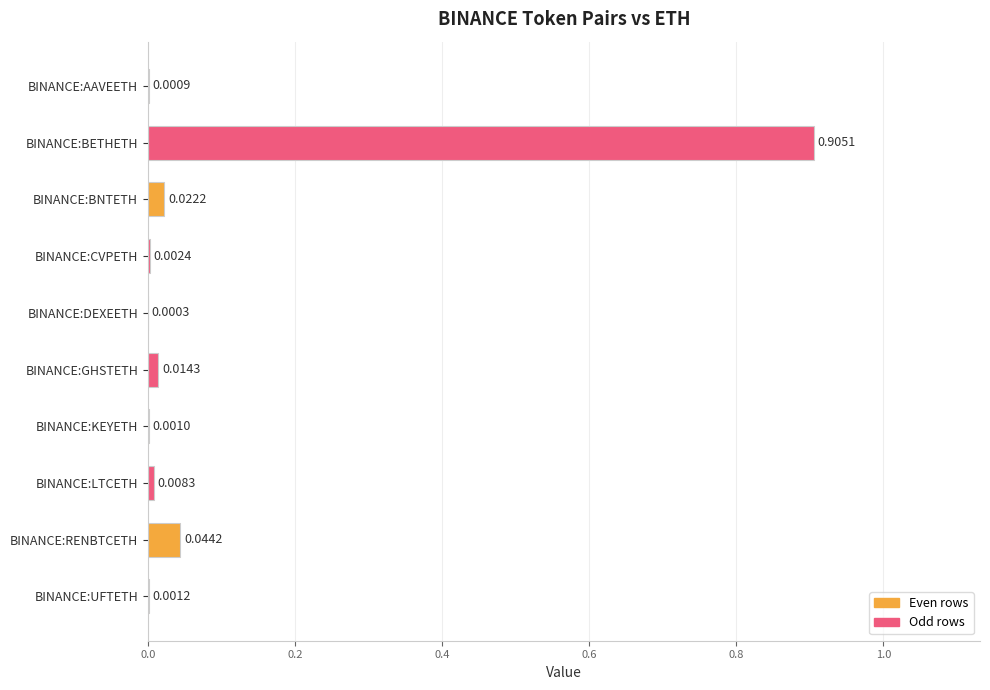

Which has a higher value, BINANCE:UFTETH or BINANCE:KEYETH?

BINANCE:UFTETH